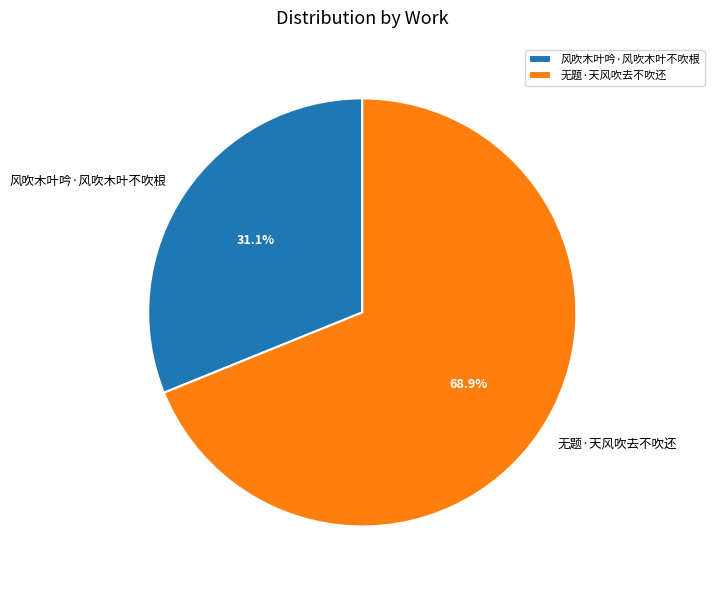

Which category has the smallest portion of the pie?

风吹木叶吟·风吹木叶不吹根